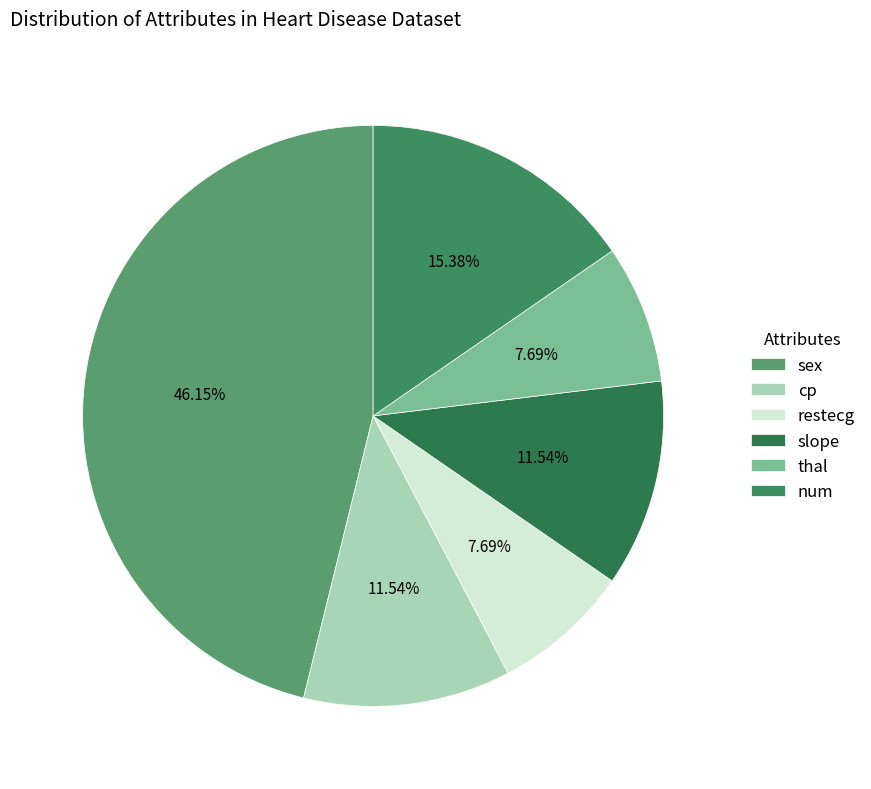

To the nearest percent, what is the difference between the slope and num slice percentages?

4%